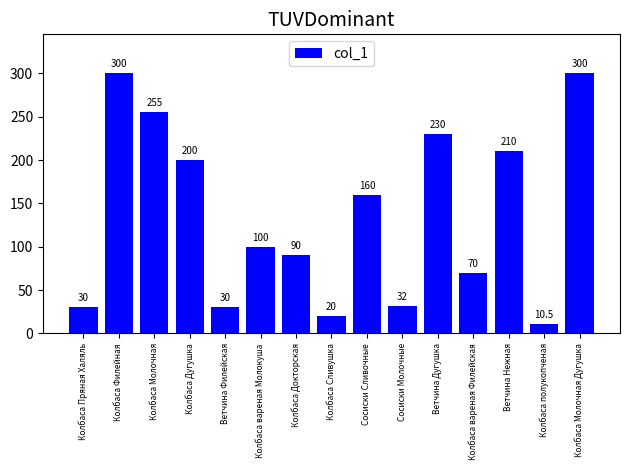

What is the change in value from Ветчина Нежная to Колбаса Молочная Дугушка?

+90.0